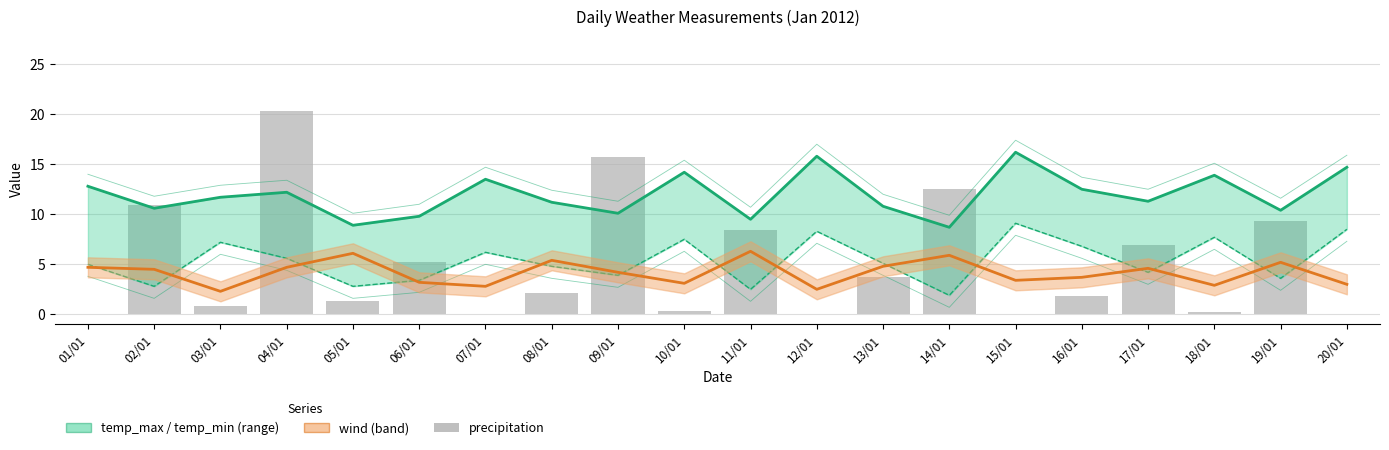

What is the total value across all series at 19/01?

28.5